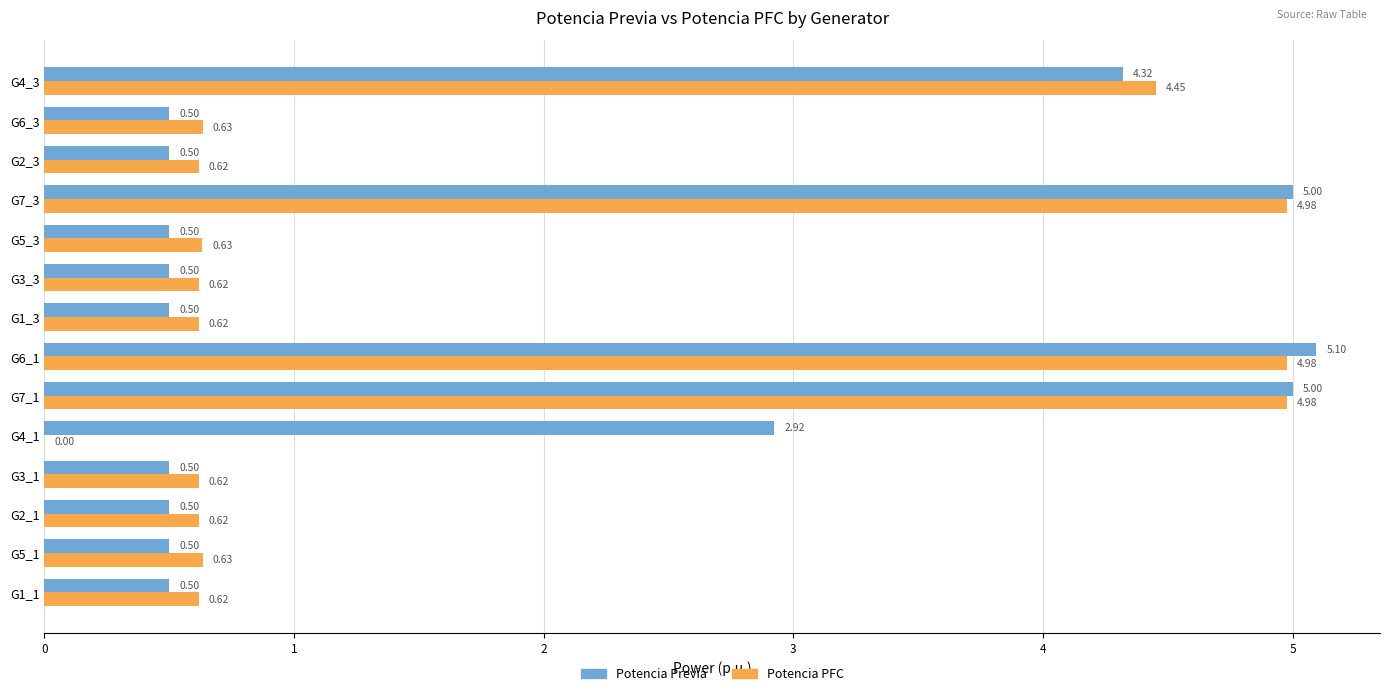

What is the maximum value shown in the chart?

5.1